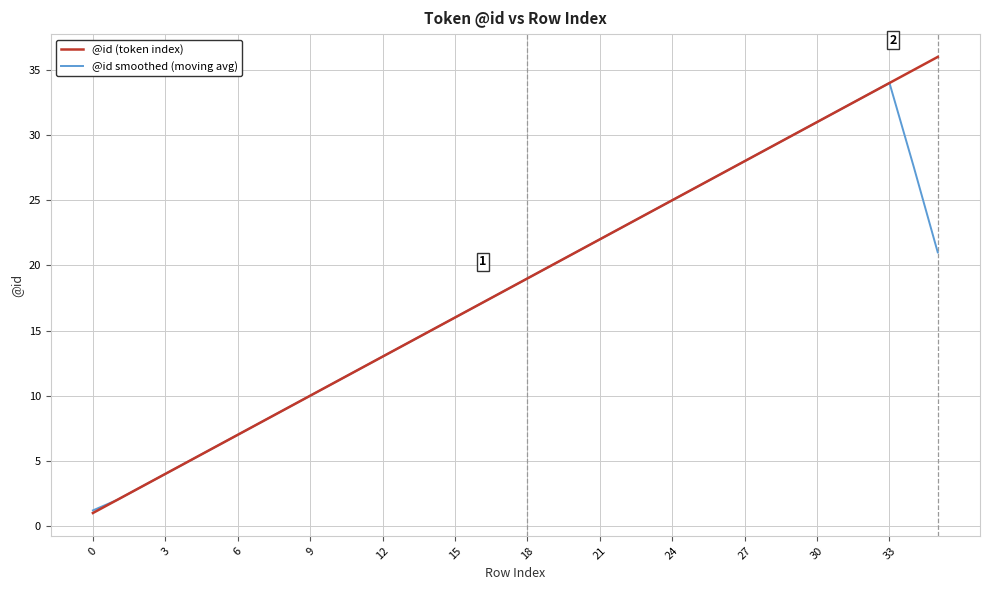

Rank the series by their maximum value, from highest to lowest.

@id (token index), @id smoothed (moving avg)